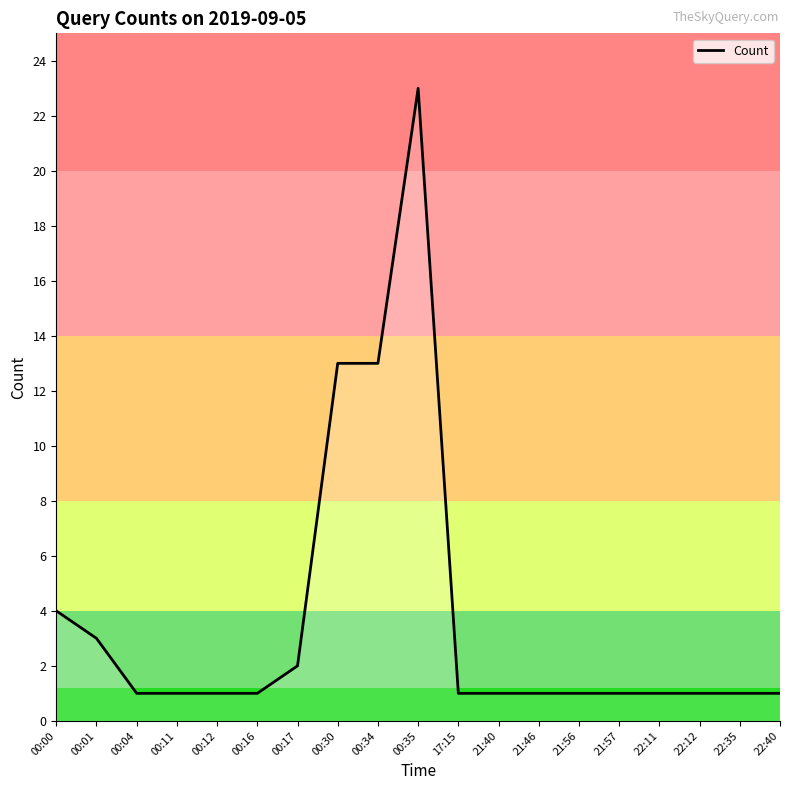

What is the ratio of the value at 21:56 to the value at 22:12?

1.0